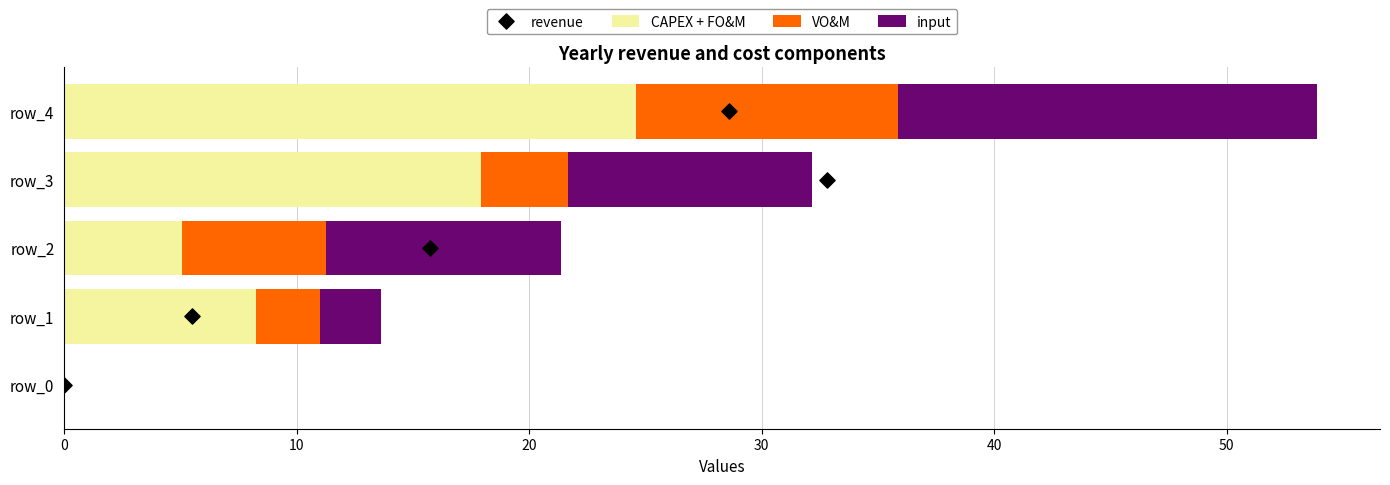

Which series has the largest total across all categories?

CAPEX + FO&M